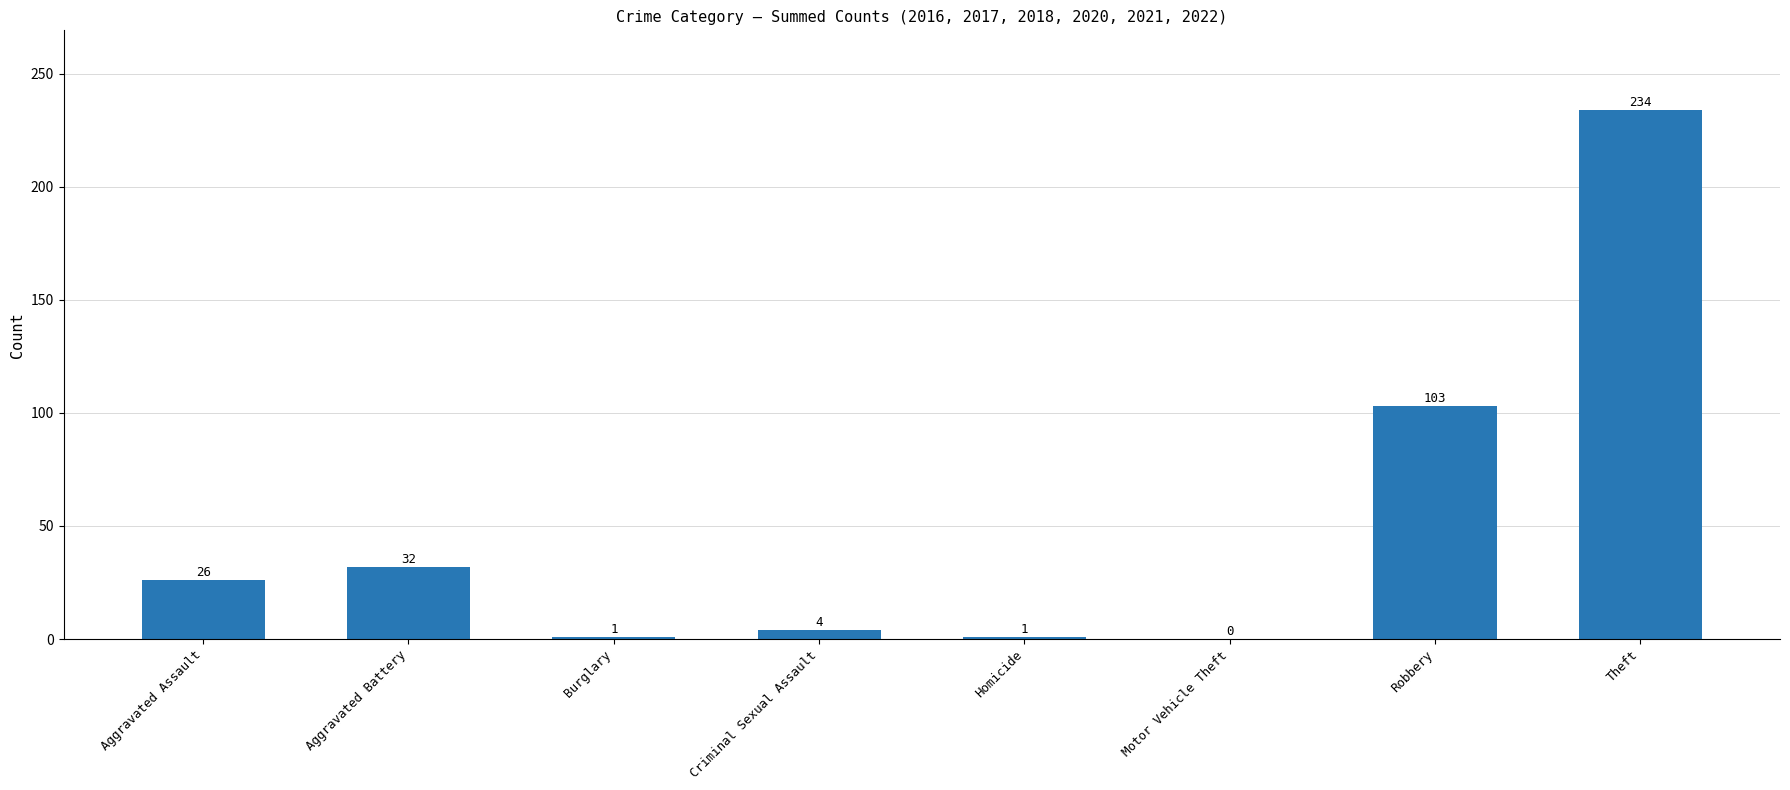

What is the sum of all values?

401